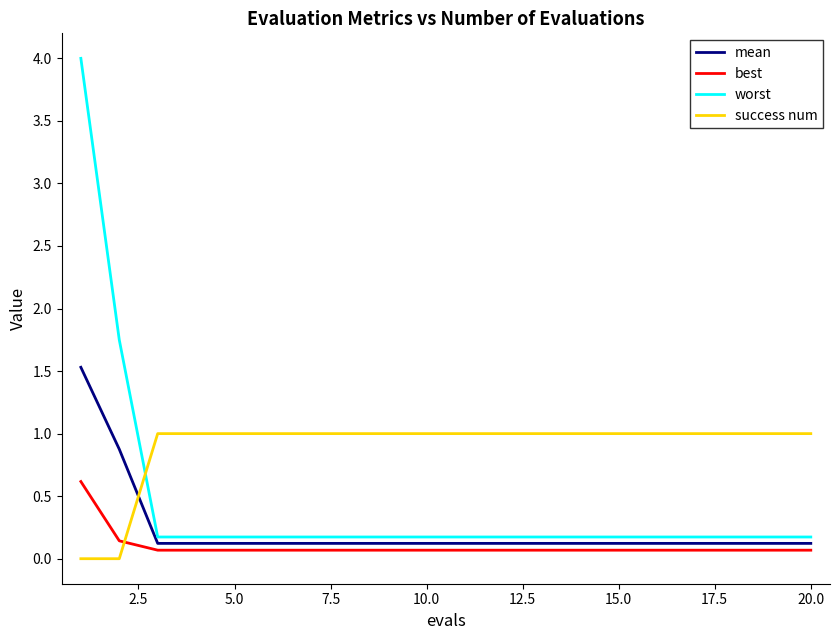

What is the sum of all worst values?

8.9